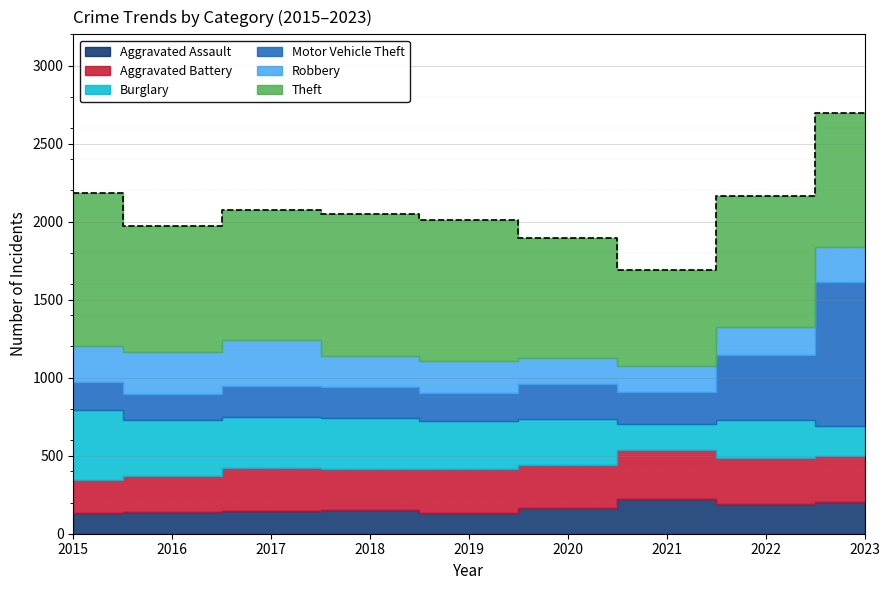

Which has a higher value, 2023 or 2022?

2023